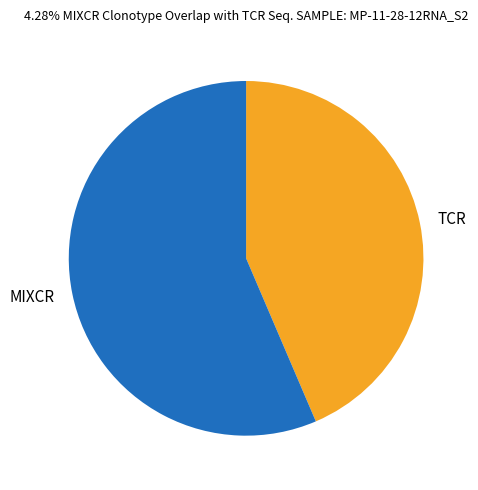

Rank the categories by value from highest to lowest.

MIXCR, TCR